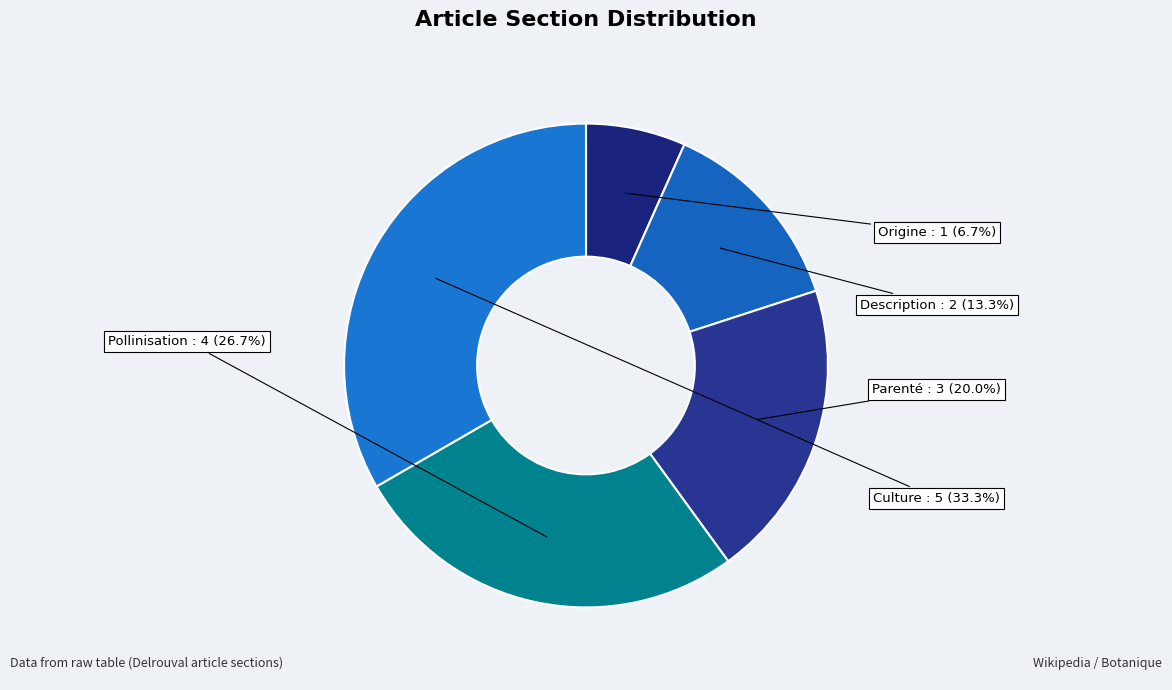

What is the ratio of the value at Description to the value at Origine?

2.0